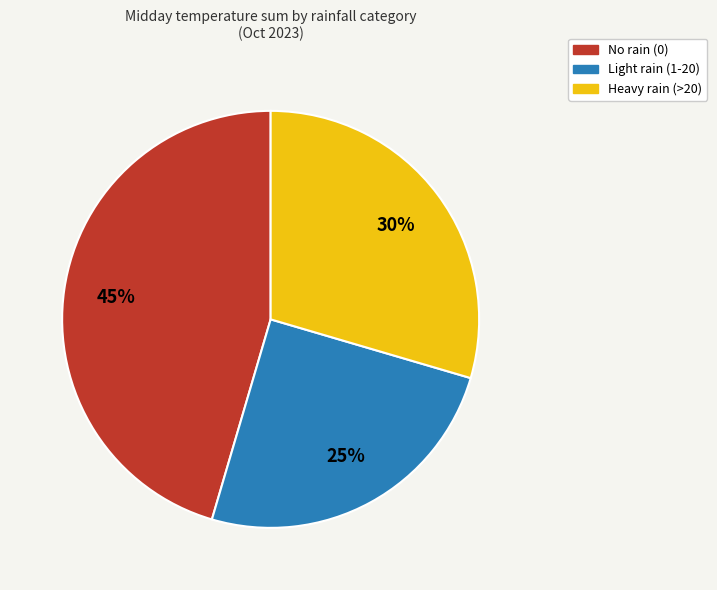

To the nearest percent, what is the average slice percentage?

33%